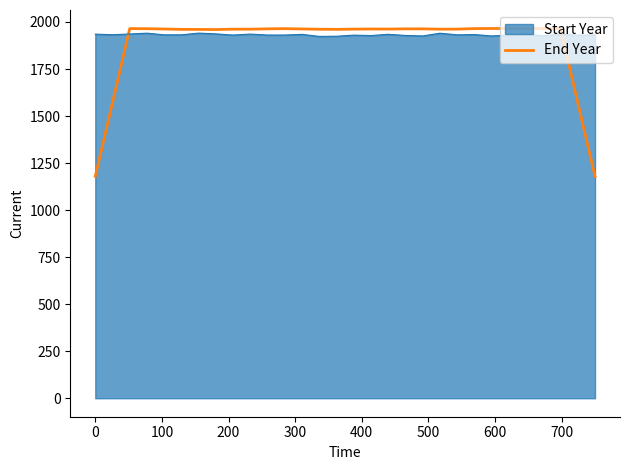

What is the minimum value shown in the chart?

1179.4